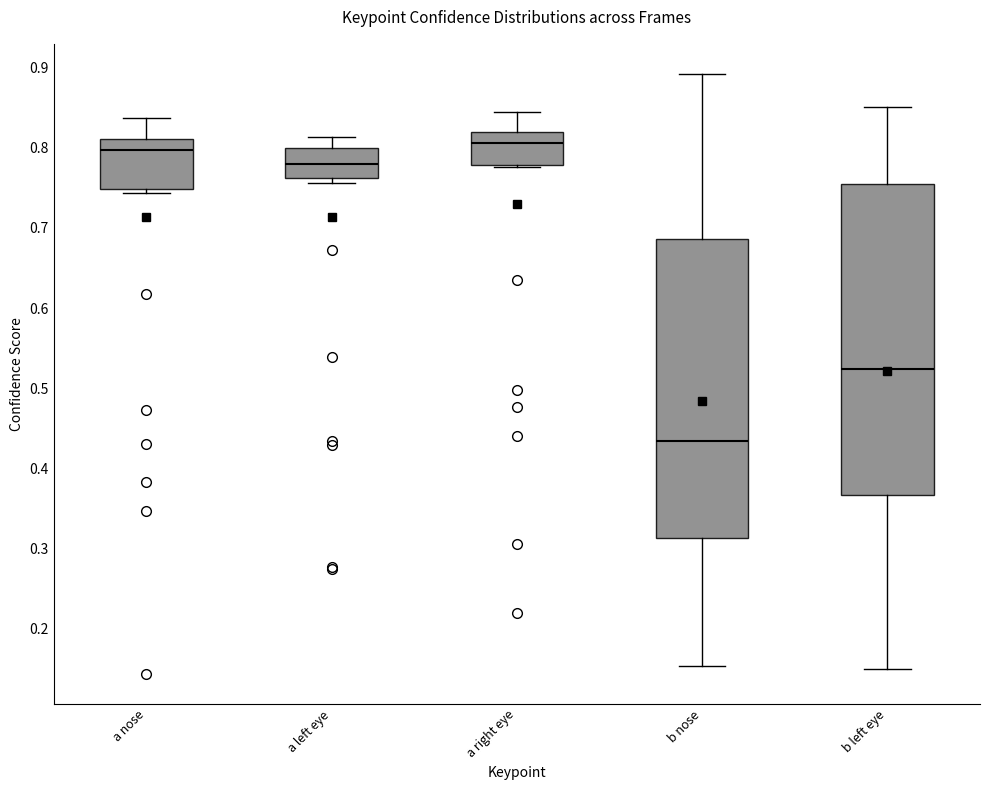

Reading left to right, transcribe this box plot: for each box, give where its median line is, the range the box spans, and where its two whiskers end, as read against the y-axis. The values are not printed on the chart, so give them approximately, as read against the axis.

a nose: median 0.80, box 0.75 to 0.81, whiskers 0.74 to 0.84
a left eye: median 0.78, box 0.76 to 0.80, whiskers 0.76 (just below the box's lower edge) to 0.81
a right eye: median 0.81, box 0.78 to 0.82, whiskers 0.78 (just below the box's lower edge) to 0.85
b nose: median 0.43, box 0.31 to 0.69, whiskers 0.15 to 0.89
b left eye: median 0.52, box 0.37 to 0.75, whiskers 0.15 to 0.85